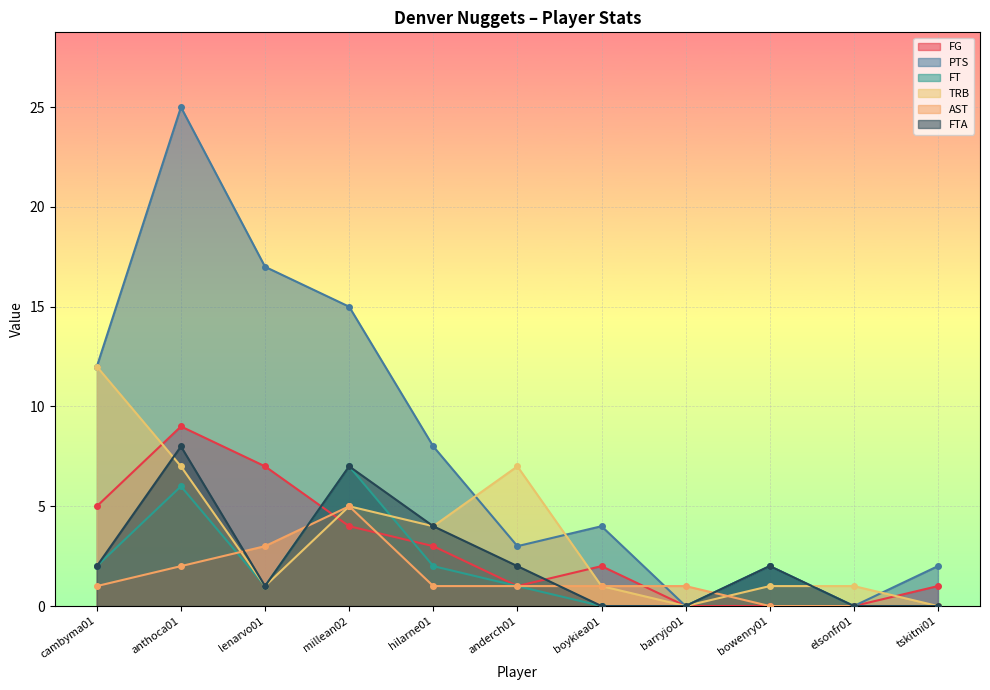

Reading left to right, transcribe all the data shown in this chart.

FG: cambyma01=5	anthoca01=9	lenarvo01=7	millean02=4	hilarne01=3	anderch01=1	boykiea01=2	barryjo01=0	bowenry01=0	elsonfr01=0	tskitni01=1
PTS: cambyma01=12	anthoca01=25	lenarvo01=17	millean02=15	hilarne01=8	anderch01=3	boykiea01=4	barryjo01=0	bowenry01=2	elsonfr01=0	tskitni01=2
FT: cambyma01=2	anthoca01=6	lenarvo01=1	millean02=7	hilarne01=2	anderch01=1	boykiea01=0	barryjo01=0	bowenry01=2	elsonfr01=0	tskitni01=0
TRB: cambyma01=12	anthoca01=7	lenarvo01=1	millean02=5	hilarne01=4	anderch01=7	boykiea01=1	barryjo01=0	bowenry01=1	elsonfr01=1	tskitni01=0
AST: cambyma01=1	anthoca01=2	lenarvo01=3	millean02=5	hilarne01=1	anderch01=1	boykiea01=1	barryjo01=1	bowenry01=0	elsonfr01=0	tskitni01=0
FTA: cambyma01=2	anthoca01=8	lenarvo01=1	millean02=7	hilarne01=4	anderch01=2	boykiea01=0	barryjo01=0	bowenry01=2	elsonfr01=0	tskitni01=0